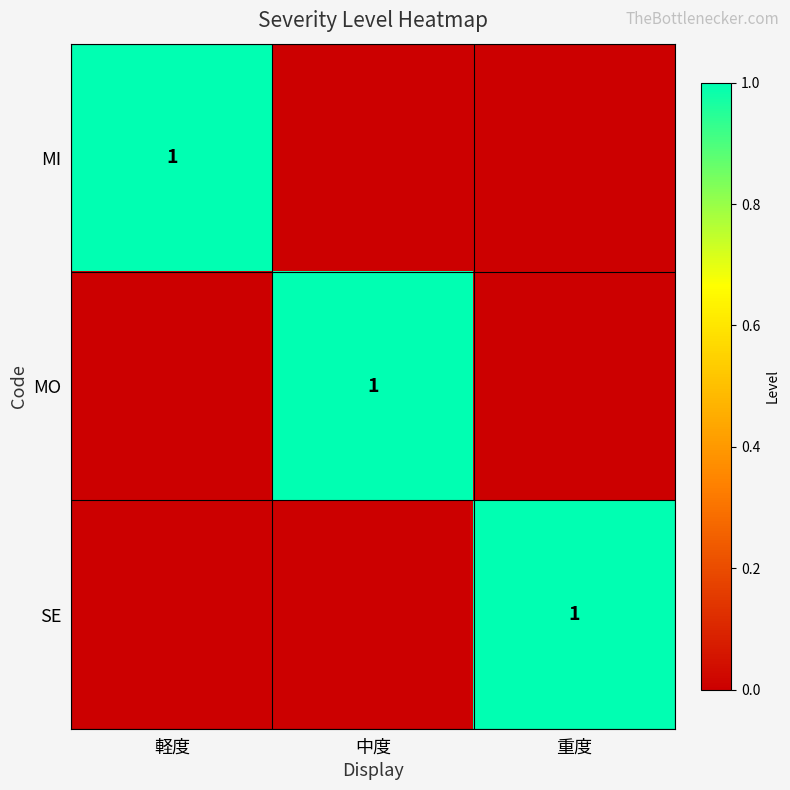

The value of MO at 中度 is 1. True or false?

True